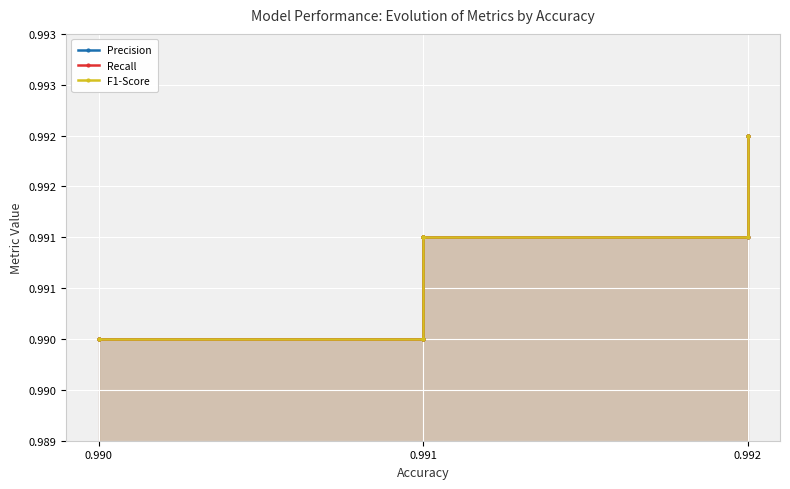

Between 0.990 and 0.992, which series saw the biggest shift?

Precision